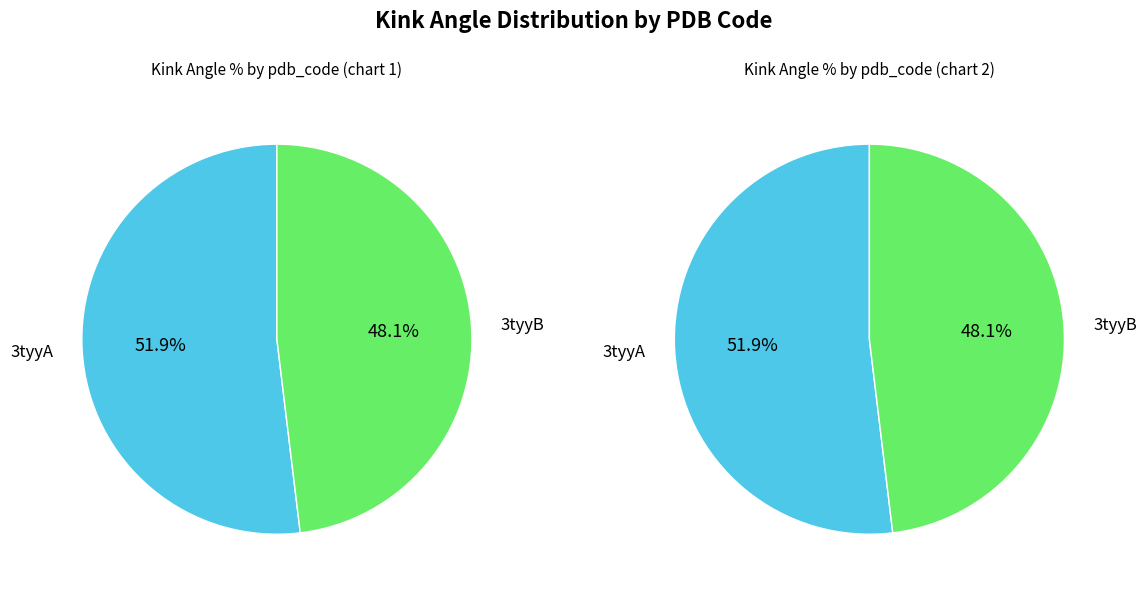

What is the ratio of the value at 3tyyA to the value at 3tyyB?

1.1